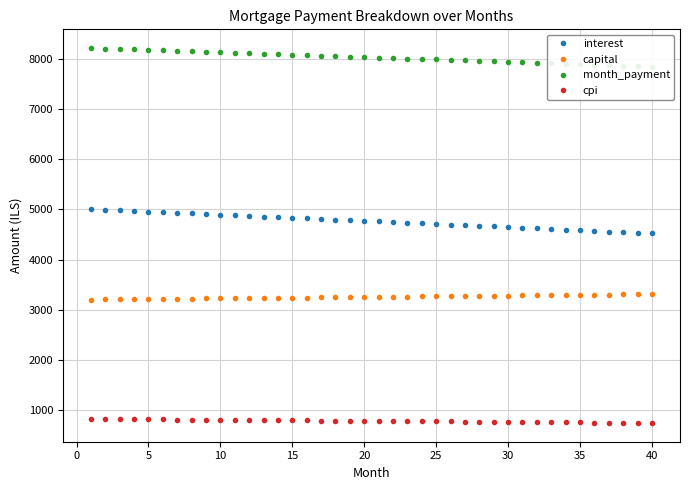

How many lines are shown in the chart?

4